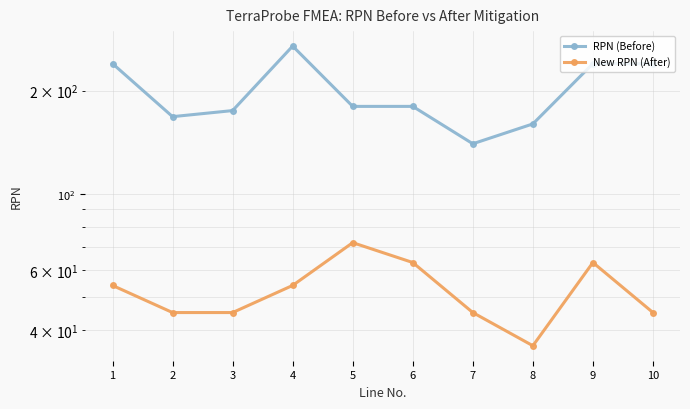

Rank the series at 7 from lowest to highest value.

New RPN (After), RPN (Before)